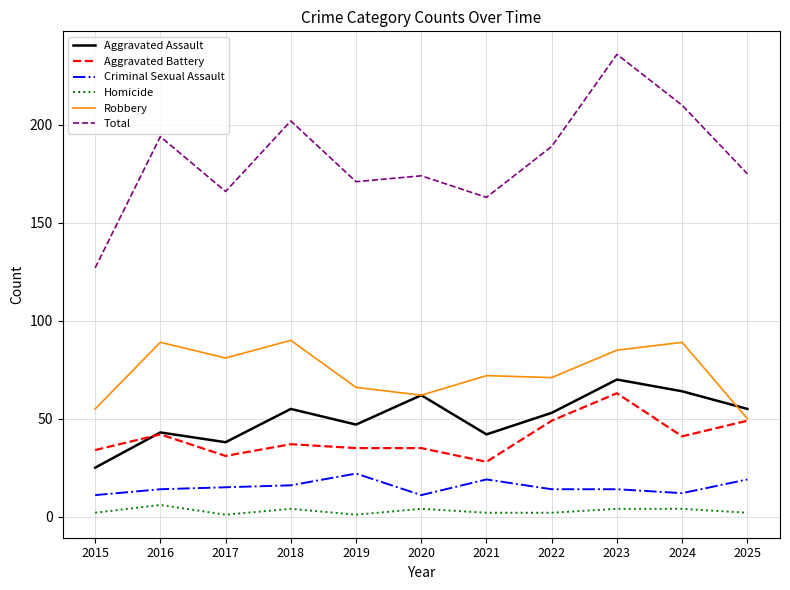

What are all the series names shown in the legend?

Aggravated Assault, Aggravated Battery, Criminal Sexual Assault, Homicide, Robbery, Total